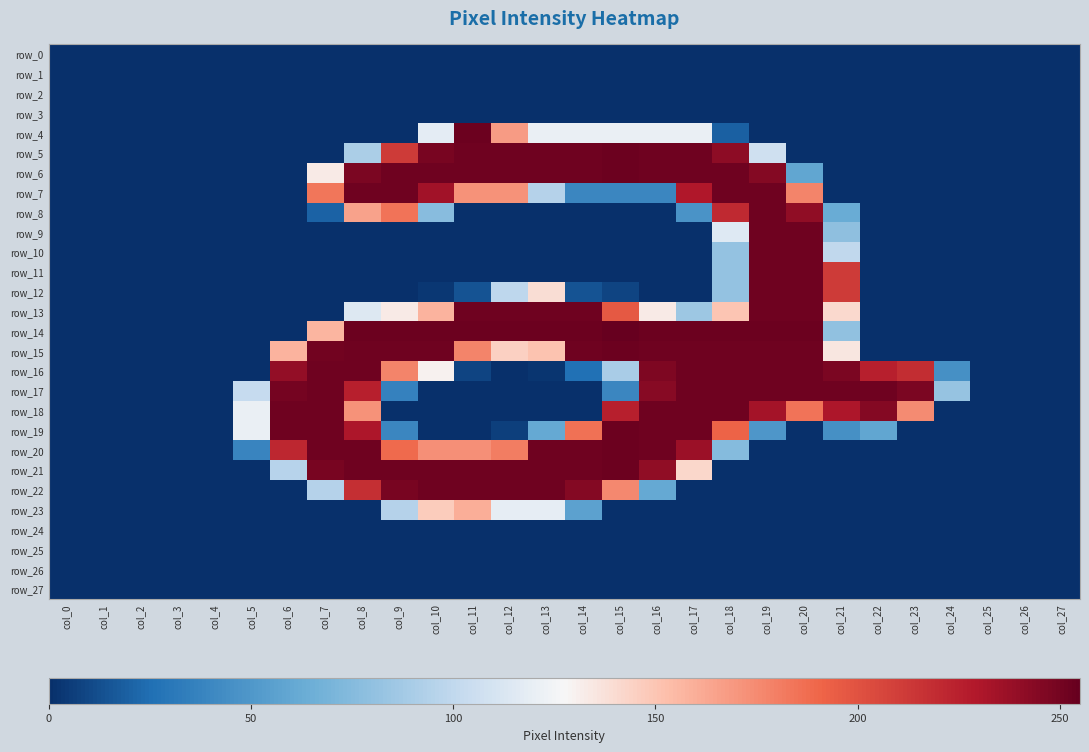

Reading left to right, transcribe all the data shown in this chart.

row_0: 0	0	0	0	0	0	0	0	0	0	0	0	0	0	0	0	0	0	0	0	0	0	0	0	0	0	0	0
row_1: 0	0	0	0	0	0	0	0	0	0	0	0	0	0	0	0	0	0	0	0	0	0	0	0	0	0	0	0
row_2: 0	0	0	0	0	0	0	0	0	0	0	0	0	0	0	0	0	0	0	0	0	0	0	0	0	0	0	0
row_3: 0	0	0	0	0	0	0	0	0	0	0	0	0	0	0	0	0	0	0	0	0	0	0	0	0	0	0	0
row_4: 0	0	0	0	0	0	0	0	0	0	118	253	168	121	121	121	121	121	19	0	0	0	0	0	0	0	0	0
row_5: 0	0	0	0	0	0	0	0	91	212	249	252	252	252	252	253	252	252	242	107	0	0	0	0	0	0	0	0
row_6: 0	0	0	0	0	0	0	133	248	252	252	252	252	252	252	253	252	252	252	245	59	0	0	0	0	0	0	0
row_7: 0	0	0	0	0	0	0	184	252	252	235	172	172	95	39	39	39	230	252	252	178	0	0	0	0	0	0	0
row_8: 0	0	0	0	0	0	0	20	165	185	76	0	0	0	0	0	0	47	221	252	241	63	0	0	0	0	0	0
row_9: 0	0	0	0	0	0	0	0	0	0	0	0	0	0	0	0	0	0	115	252	252	79	0	0	0	0	0	0
row_10: 0	0	0	0	0	0	0	0	0	0	0	0	0	0	0	0	0	0	81	252	252	100	0	0	0	0	0	0
row_11: 0	0	0	0	0	0	0	0	0	0	0	0	0	0	0	0	0	0	81	252	252	212	0	0	0	0	0	0
row_12: 0	0	0	0	0	0	0	0	0	0	3	14	99	139	14	8	0	0	81	252	252	212	0	0	0	0	0	0
row_13: 0	0	0	0	0	0	0	0	114	133	158	252	252	252	252	197	133	85	150	252	252	141	0	0	0	0	0	0
row_14: 0	0	0	0	0	0	0	157	253	253	253	253	253	253	253	255	253	253	253	253	253	80	0	0	0	0	0	0
row_15: 0	0	0	0	0	0	158	251	252	252	252	178	145	151	252	253	252	252	252	252	252	135	0	0	0	0	0	0
row_16: 0	0	0	0	0	0	240	252	252	178	130	8	0	2	26	90	247	252	252	252	252	248	226	219	45	0	0	0
row_17: 0	0	0	0	0	102	250	252	226	36	0	0	0	0	0	39	244	252	252	252	252	252	252	248	82	0	0	0
row_18: 0	0	0	0	0	121	252	252	172	0	0	0	0	0	0	226	252	252	252	234	185	231	245	175	0	0	0	0
row_19: 0	0	0	0	0	121	252	252	231	39	0	0	6	61	186	253	252	252	192	49	0	45	59	0	0	0	0	0
row_20: 0	0	0	0	0	38	222	252	252	189	173	173	181	252	252	253	252	237	75	0	0	0	0	0	0	0	0	0
row_21: 0	0	0	0	0	0	96	249	252	252	252	252	252	252	252	253	241	142	0	0	0	0	0	0	0	0	0	0
row_22: 0	0	0	0	0	0	0	95	218	249	252	252	252	252	245	176	61	0	0	0	0	0	0	0	0	0	0	0
row_23: 0	0	0	0	0	0	0	0	0	95	147	160	119	119	56	0	0	0	0	0	0	0	0	0	0	0	0	0
row_24: 0	0	0	0	0	0	0	0	0	0	0	0	0	0	0	0	0	0	0	0	0	0	0	0	0	0	0	0
row_25: 0	0	0	0	0	0	0	0	0	0	0	0	0	0	0	0	0	0	0	0	0	0	0	0	0	0	0	0
row_26: 0	0	0	0	0	0	0	0	0	0	0	0	0	0	0	0	0	0	0	0	0	0	0	0	0	0	0	0
row_27: 0	0	0	0	0	0	0	0	0	0	0	0	0	0	0	0	0	0	0	0	0	0	0	0	0	0	0	0